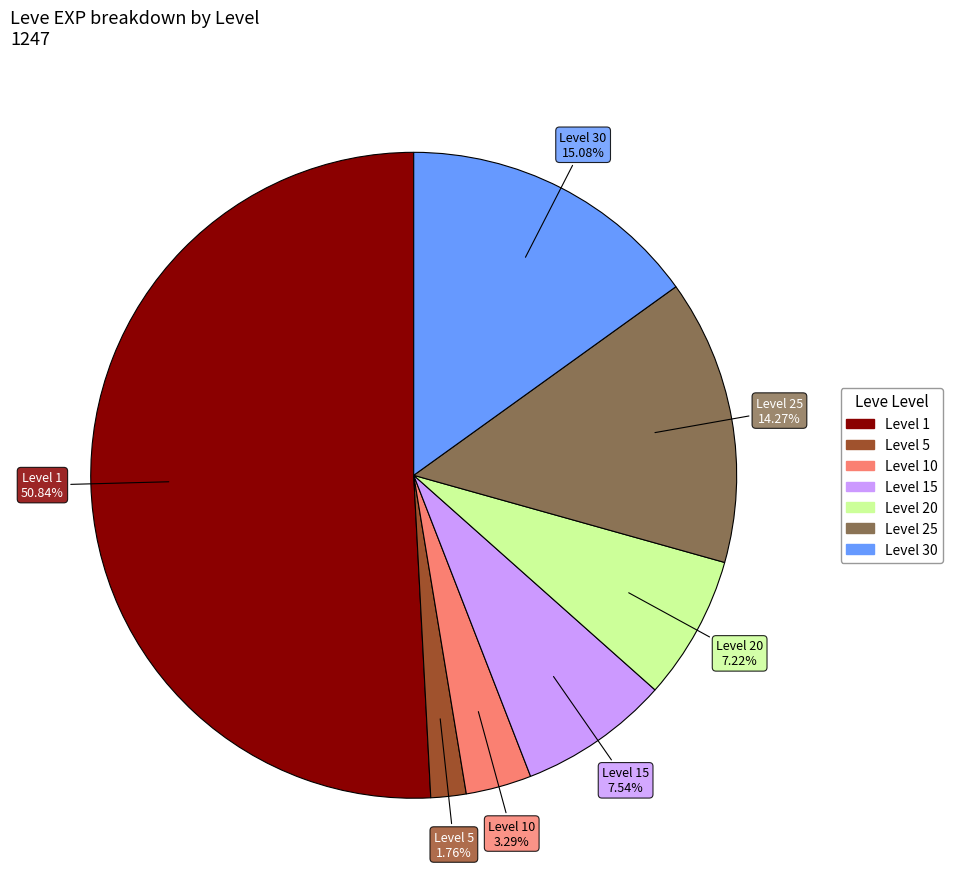

Does any single category account for the majority?

Yes